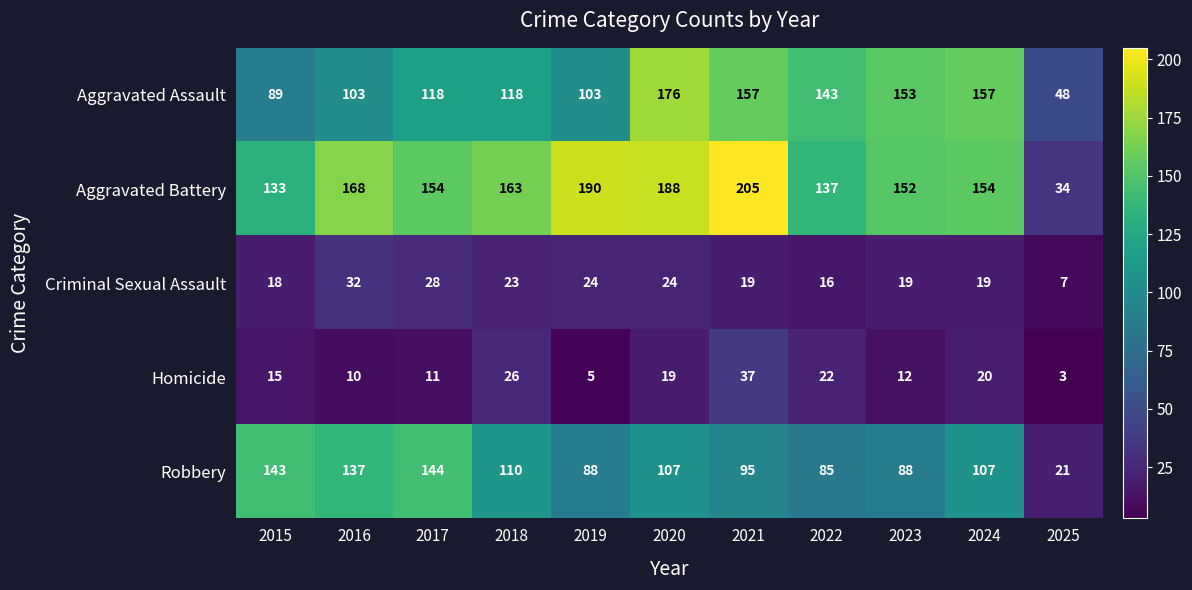

Read the Aggravated Battery value at 2024.

154